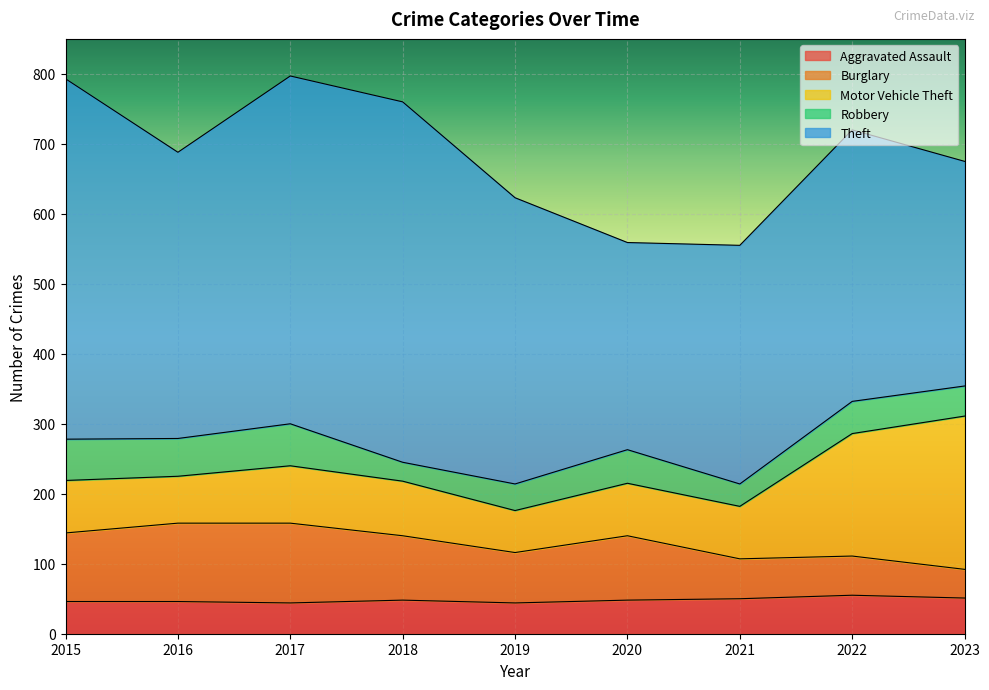

What is the greatest value displayed?

515